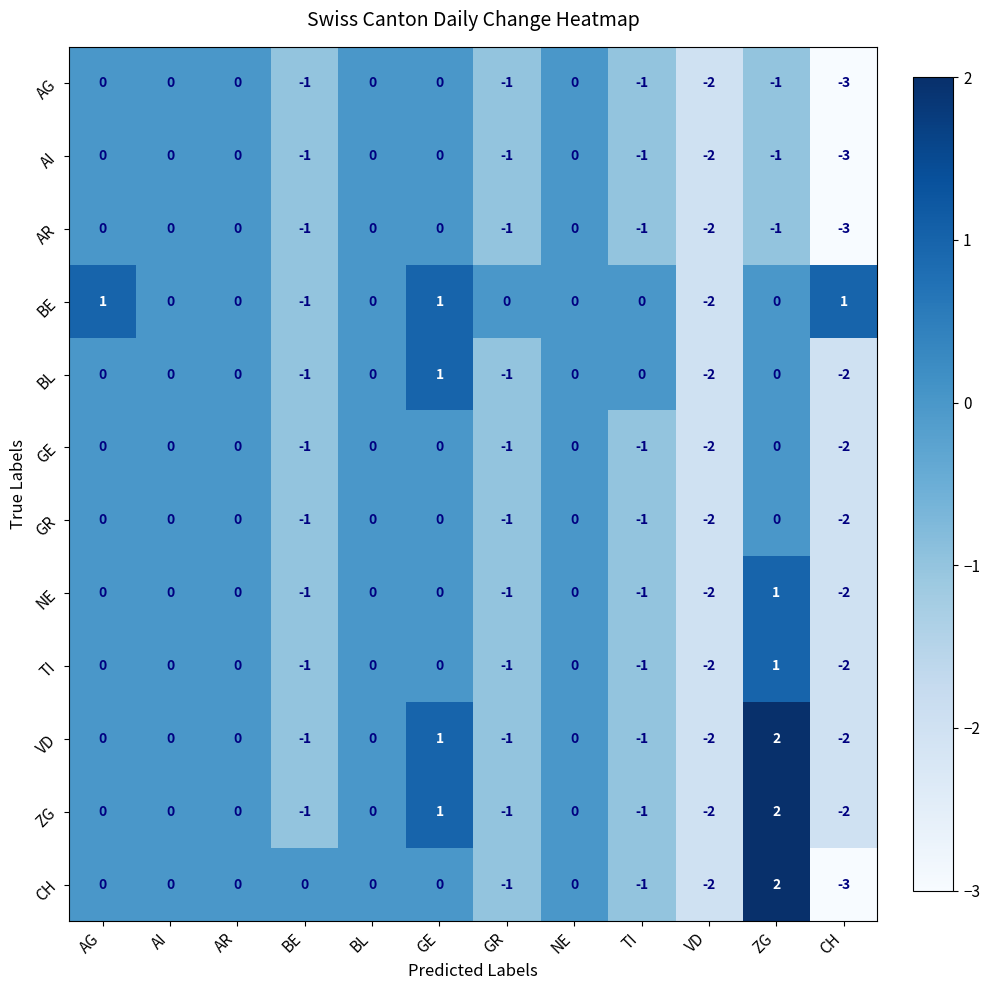

Is it true that GE equals -4 at CH?

False